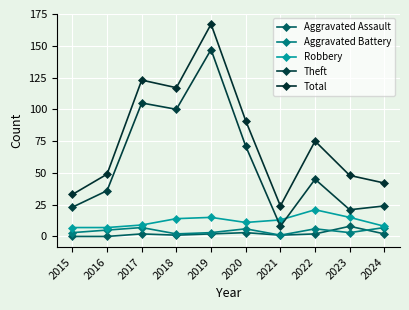

At which category does the chart reach its minimum across all series?

2015